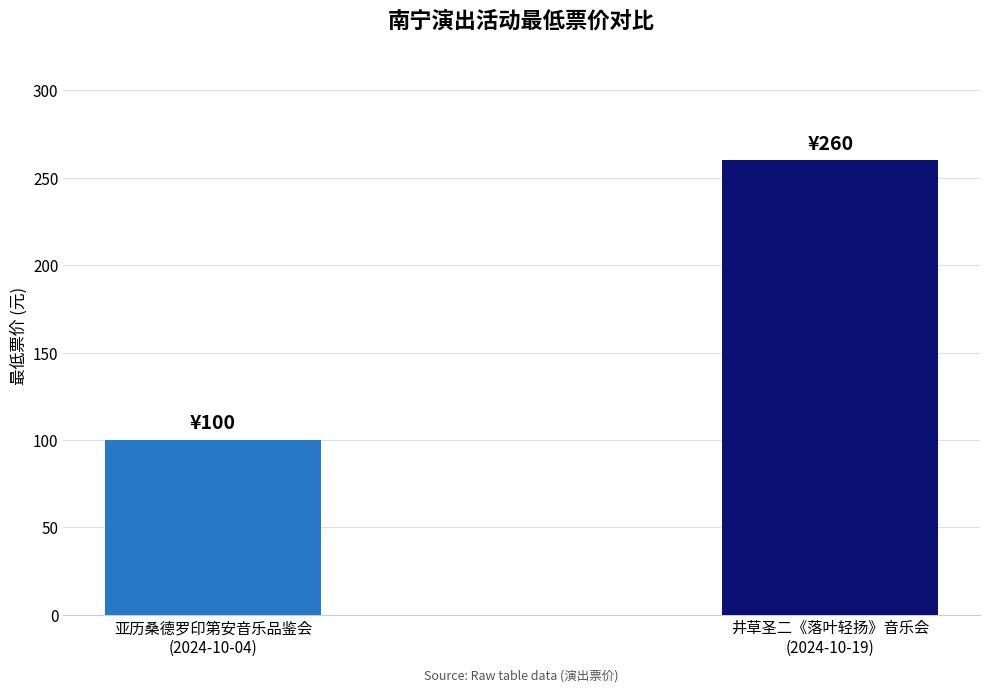

Does the chart contain any negative values?

No